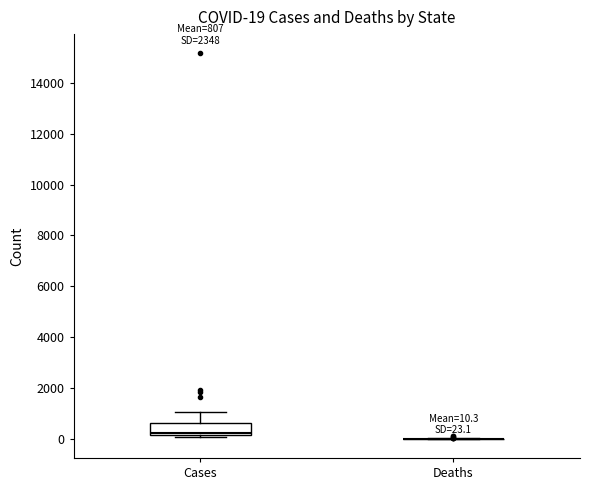

Comparing the boxes themselves (not the whiskers), which one is the tallest?

Cases